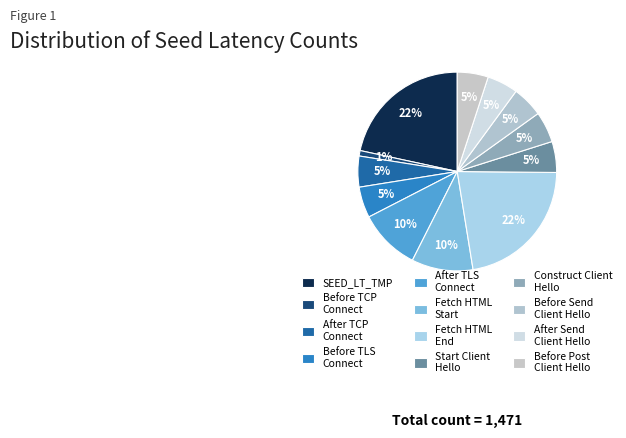

Does SEED_LT_TMP account for over 50% of the chart?

No